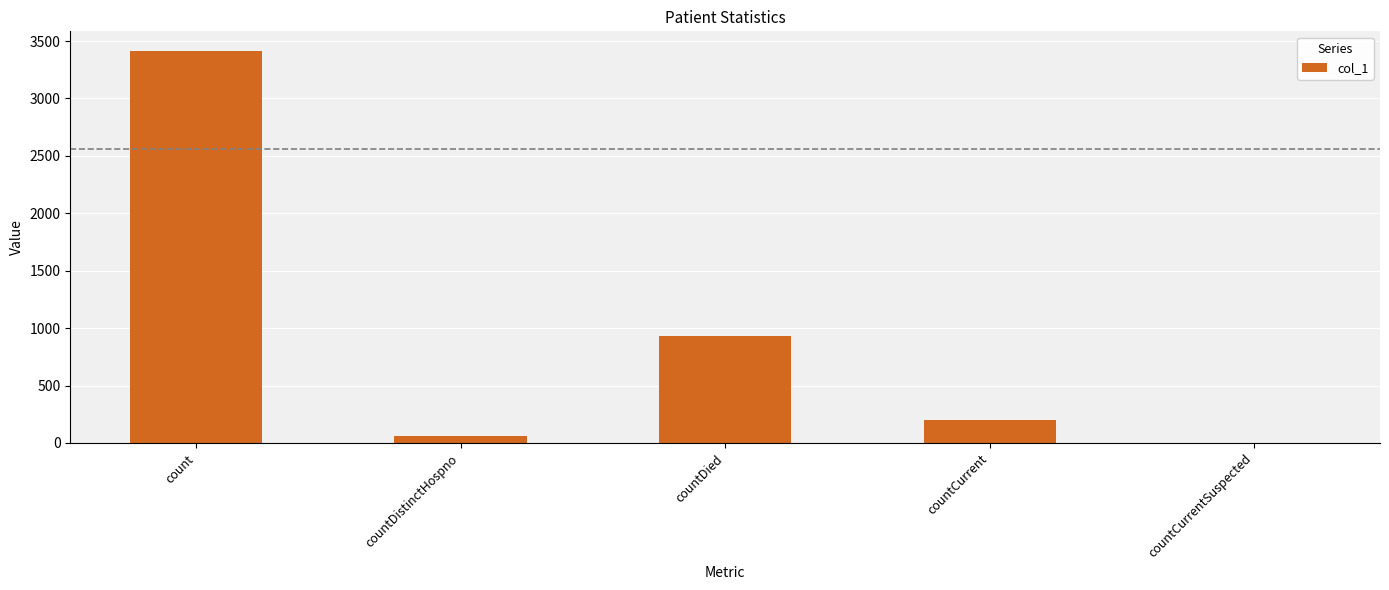

The chart shows a value of 0 at countCurrentSuspected. True or false?

True